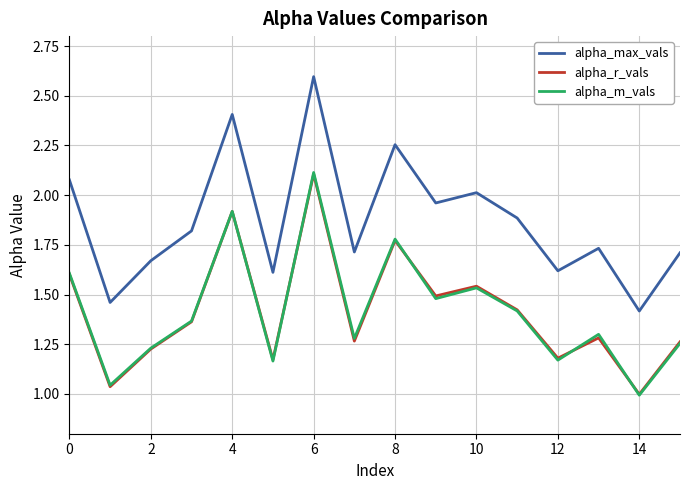

Which series has the widest spread of values?

alpha_max_vals